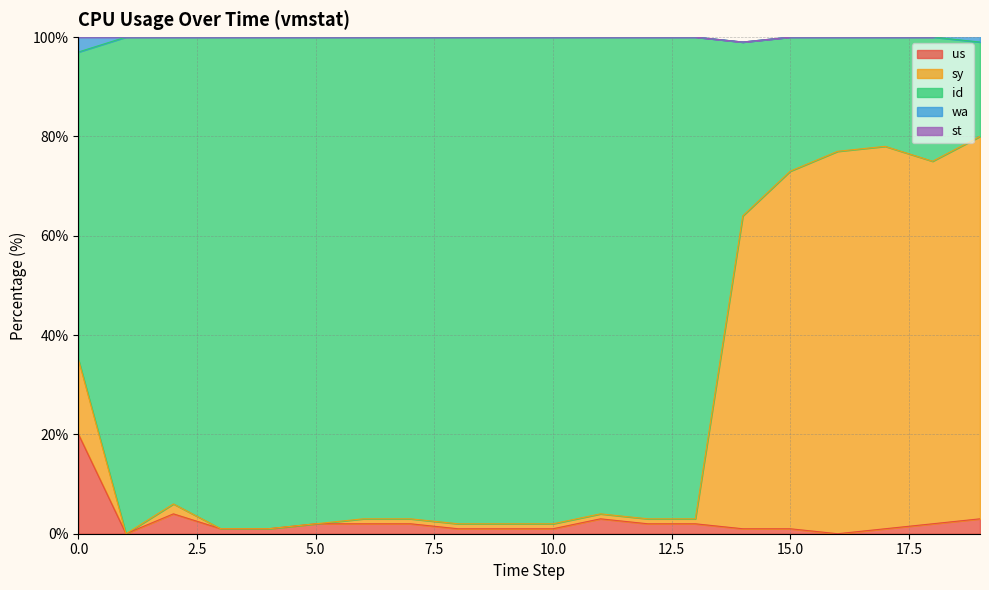

What is the total value across all series at 15?

100